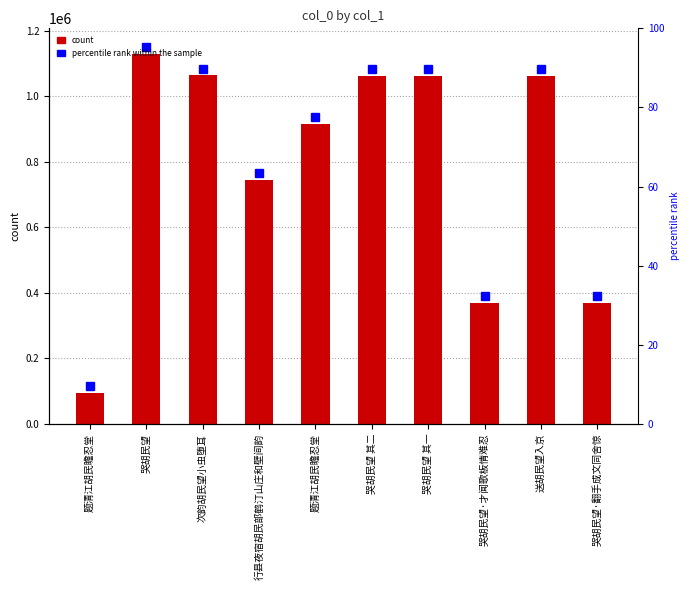

Reading right to left, what are all the values shown in this chart?

哭胡民望·翻手成文同舍惊=368325	送胡民望入京=1062545	哭胡民望·才闻歌板情难忍=368357	哭胡民望 其一=1062684	哭胡民望 其二=1062685	题清江胡民瞻忍堂=915942	行县夜宿胡民部鹤汀山庄和壁间韵=744889	次韵胡民望小虫堕耳=1063606	哭胡民望=1128747	题清江胡民瞻忍堂=93955